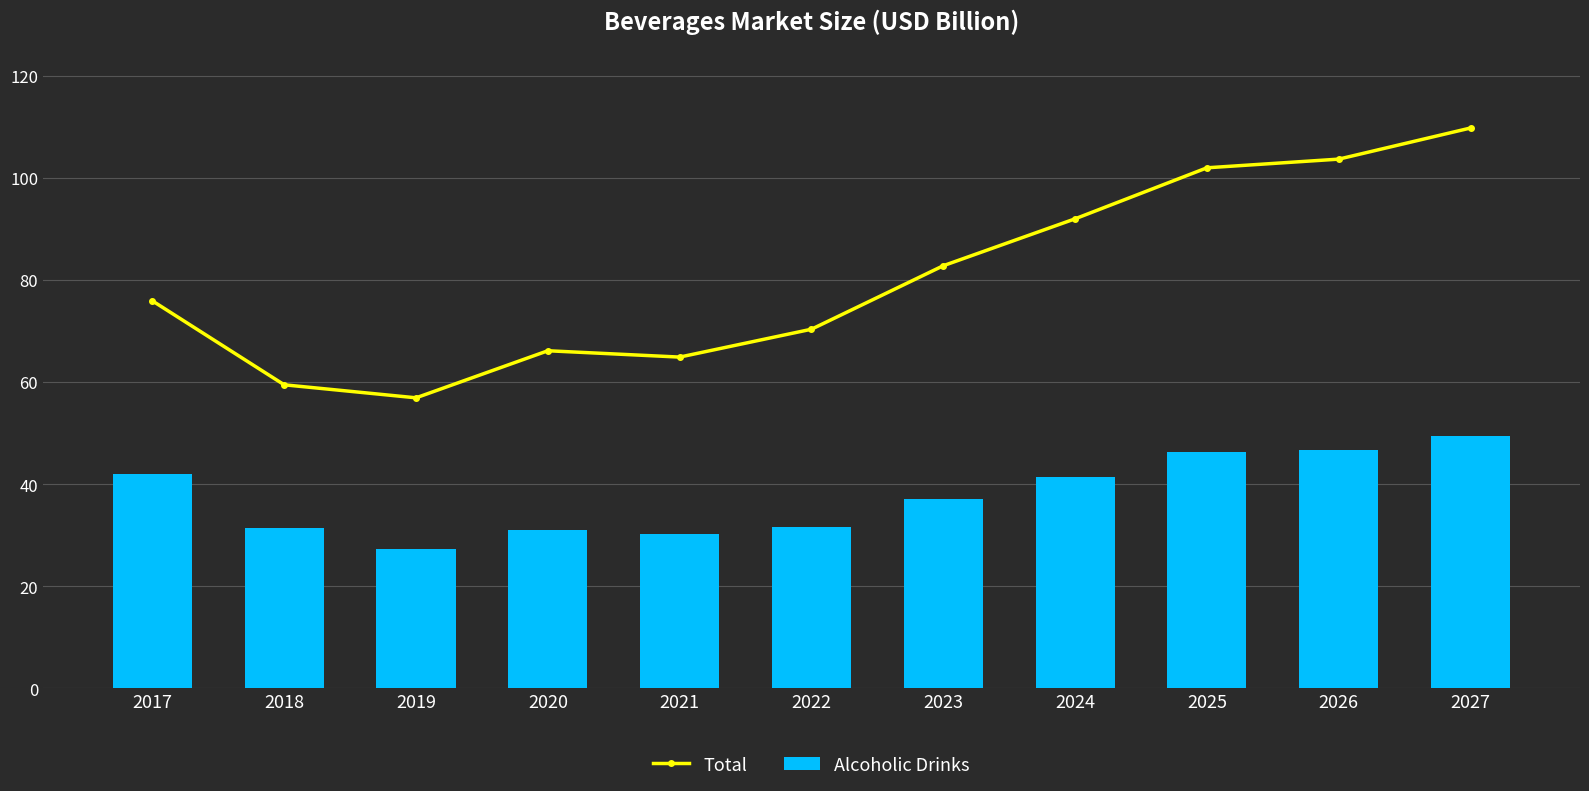

Does the chart contain any negative values?

No